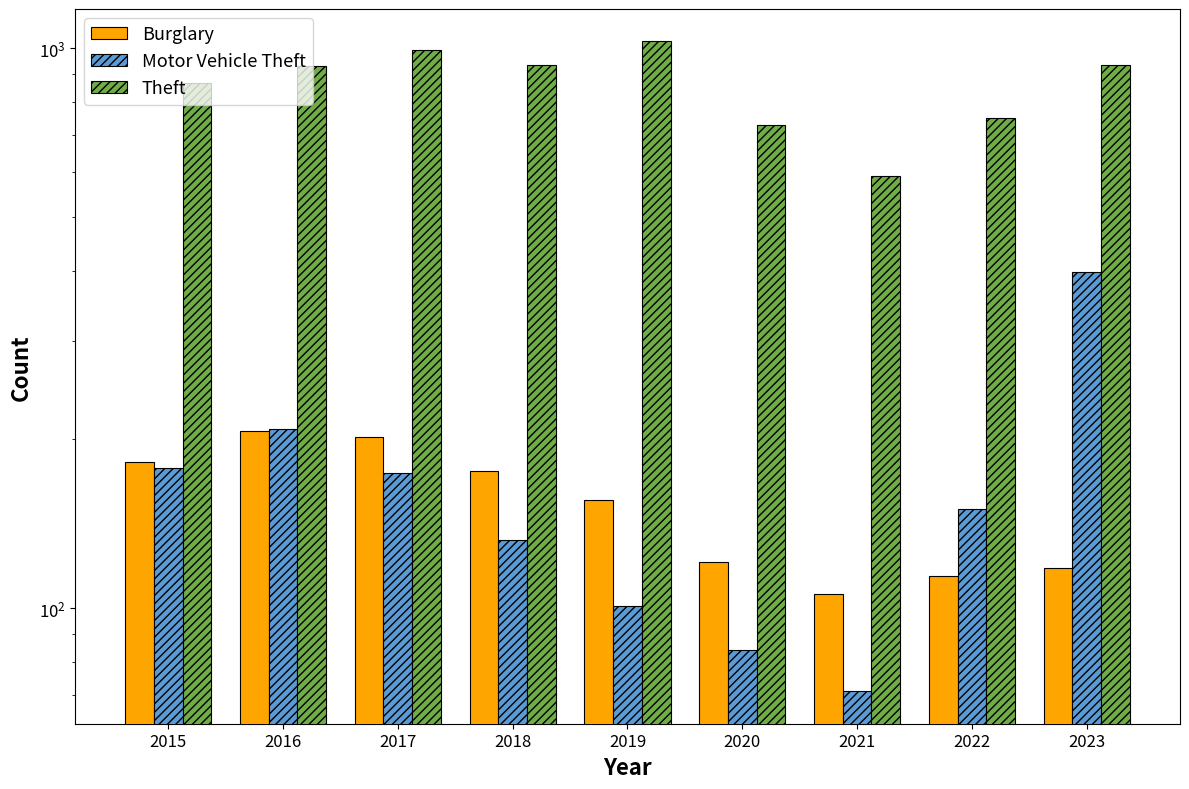

How many categories are shown in the chart?

9